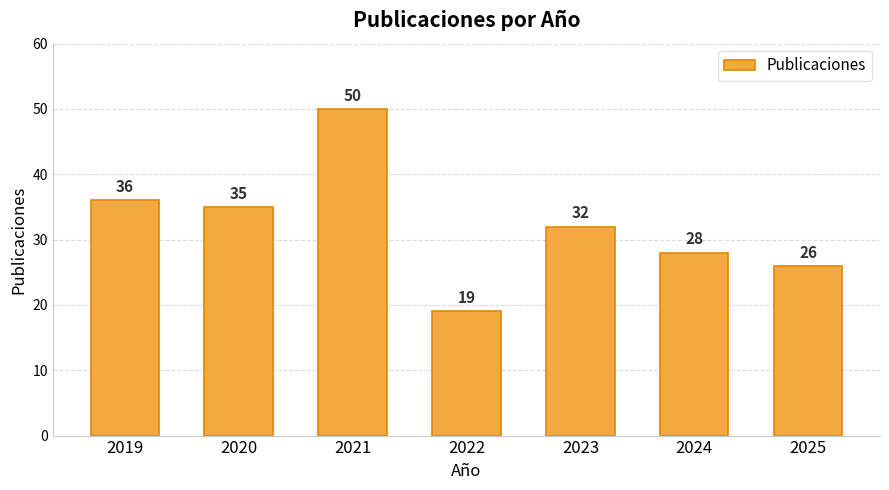

At which label is the value closest to 34?

2020